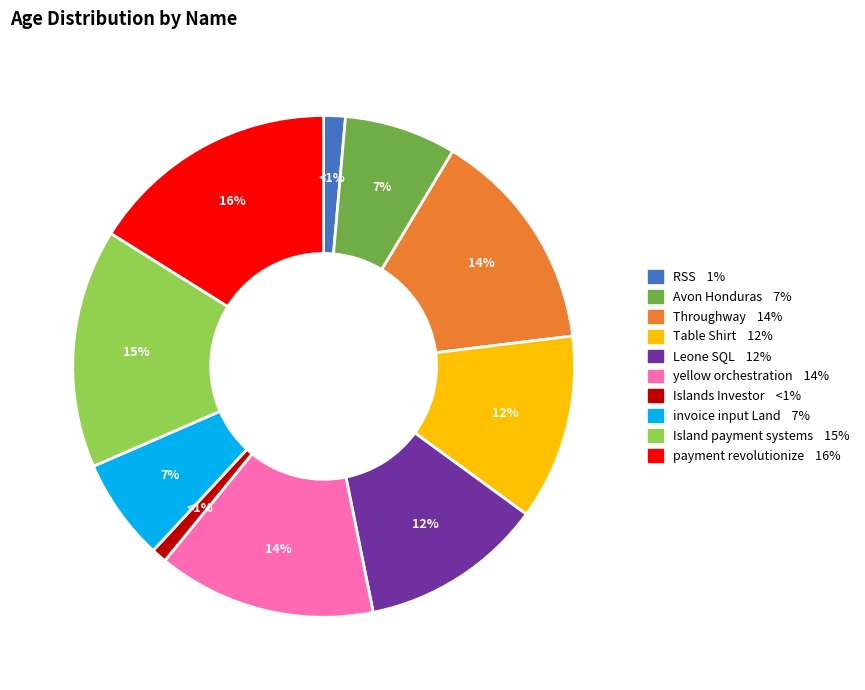

Combined, do Islands Investor and Table Shirt account for over 50%?

No